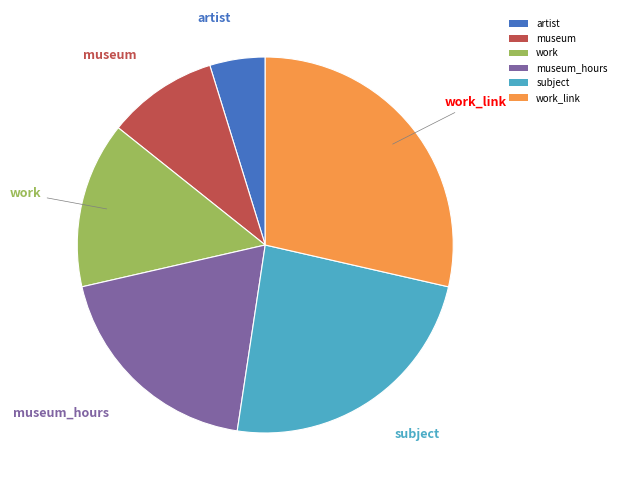

Do museum and artist together represent more than half of the pie?

No